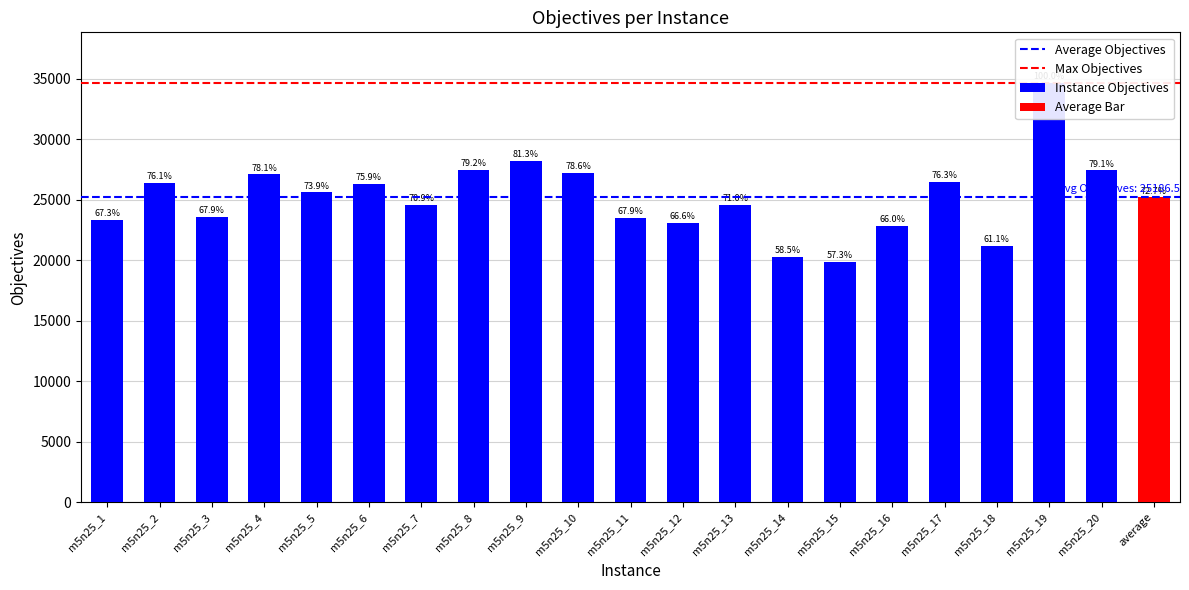

The chart shows a value of 23530.0 at m5n25_11. True or false?

True